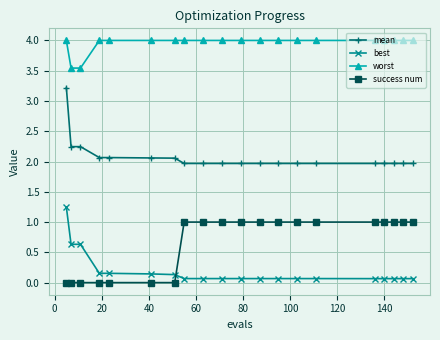

What is the value of the best point at the 12th from the left?

0.1